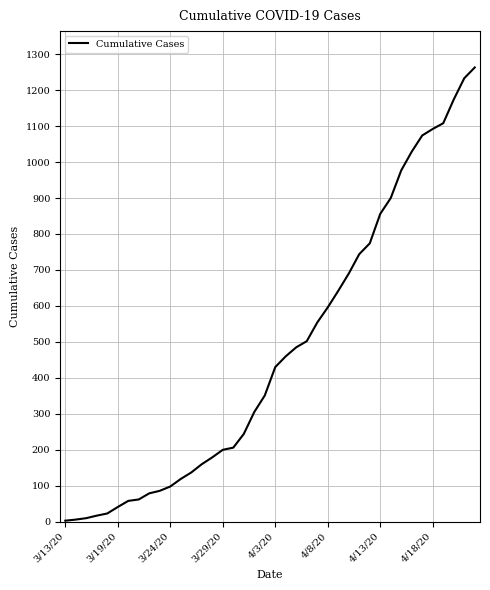

Is this an area chart (filled region under the line)?

No